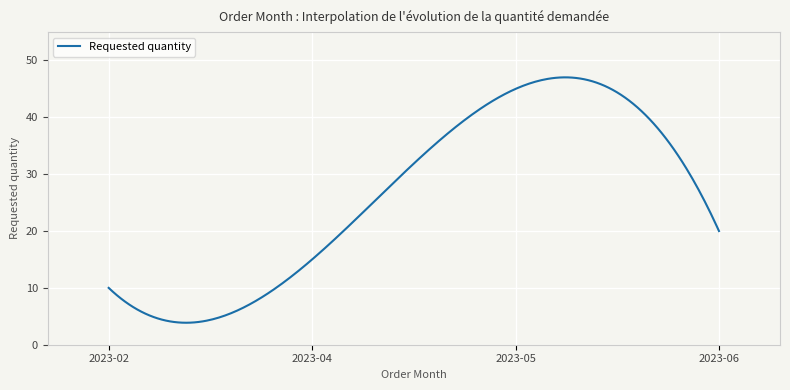

What is the minimum value shown in the chart?

3.9